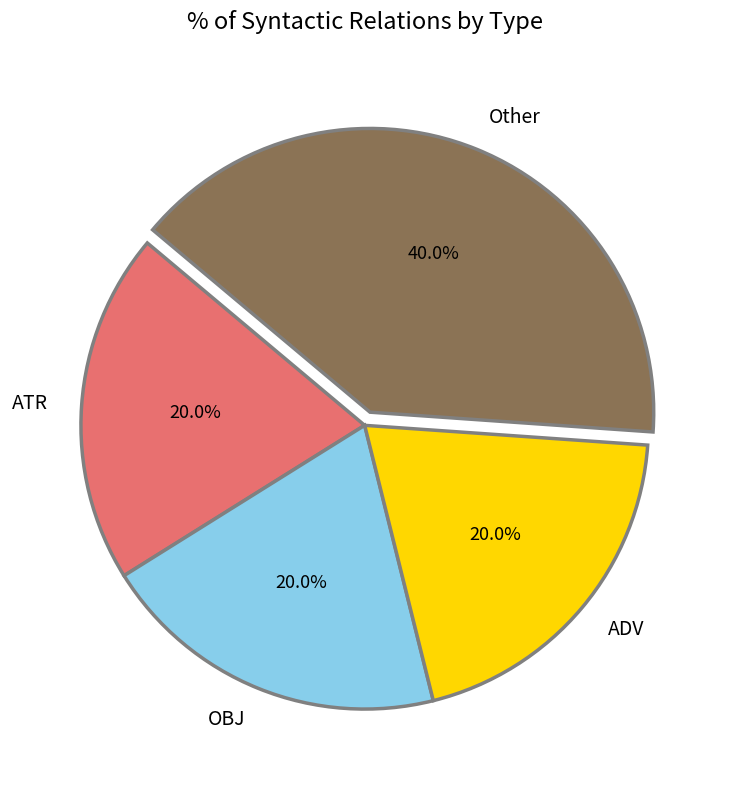

Is there a majority slice in this chart?

No